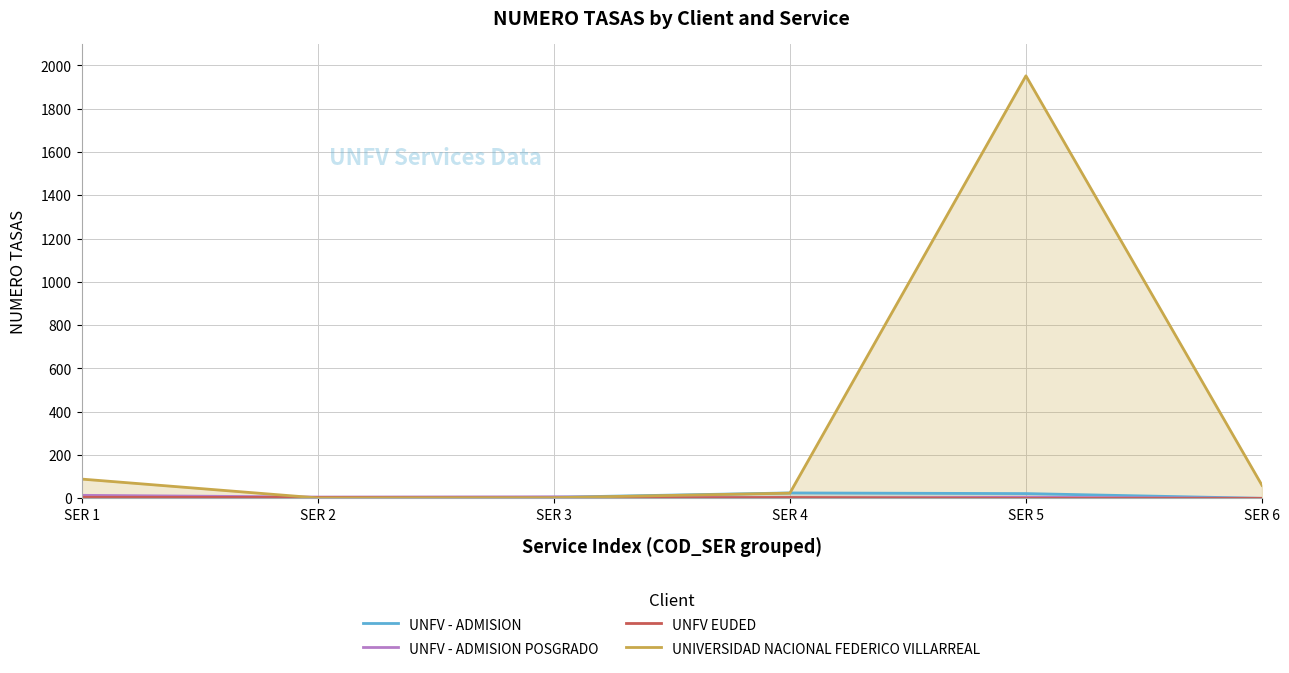

How many lines are shown in the chart?

4